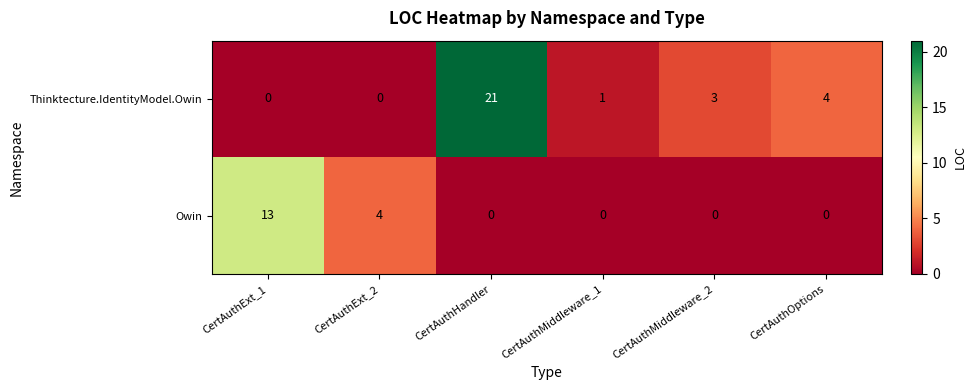

Which series has the largest total across all categories?

Thinktecture.IdentityModel.Owin